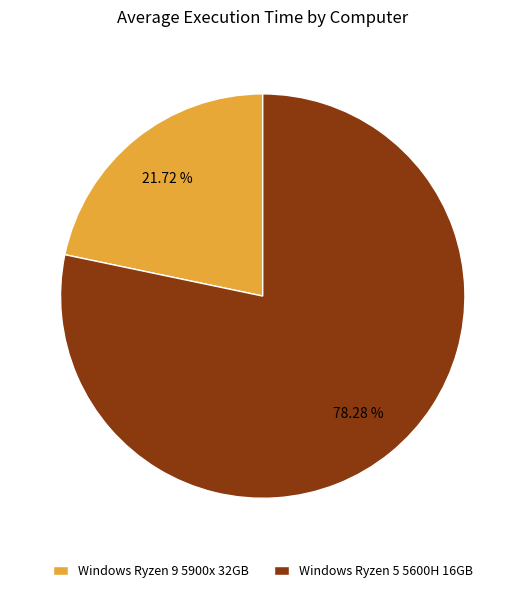

How many slices are in this pie chart?

2